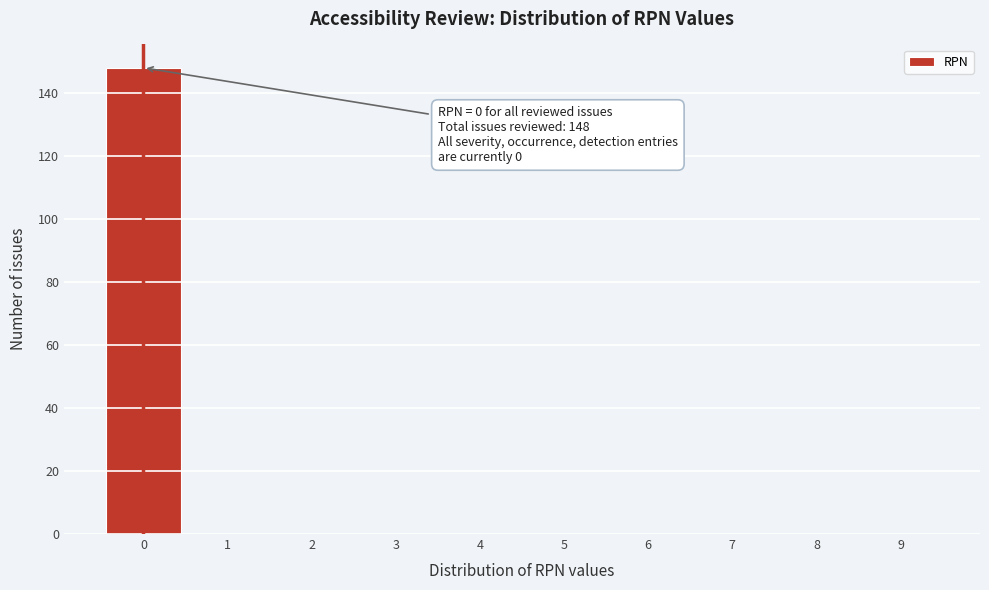

Which range on the x-axis has the tallest bar?

-0.5 to 0.5